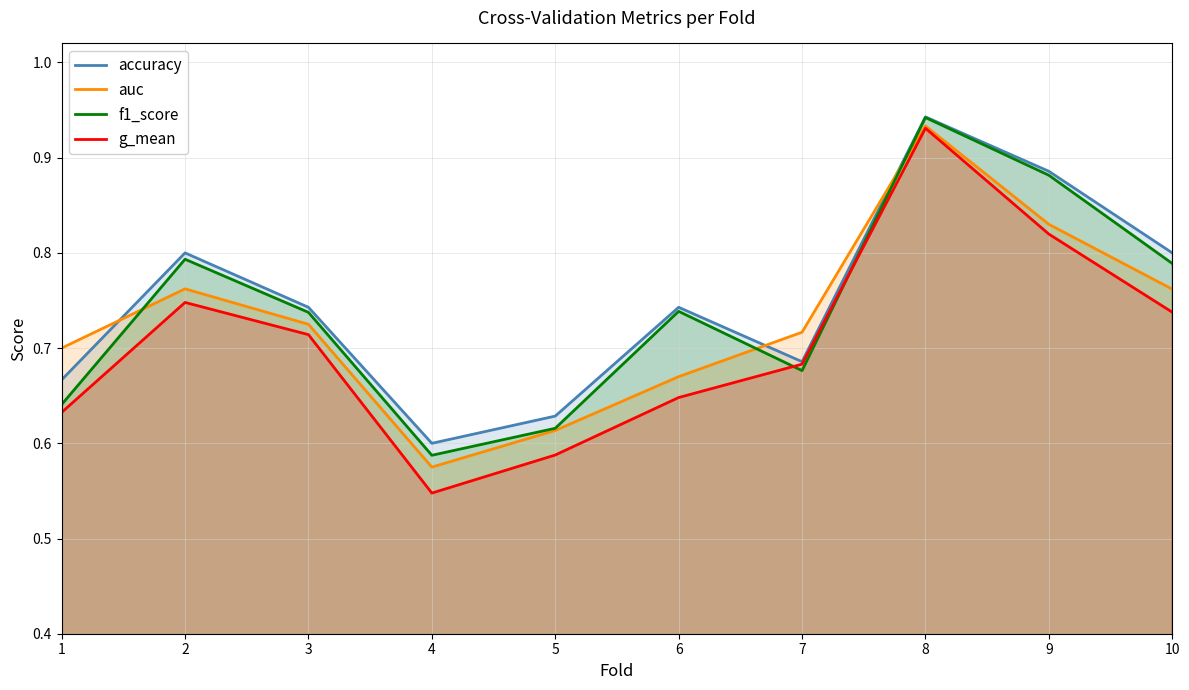

Between 8 and 2, which is larger?

8